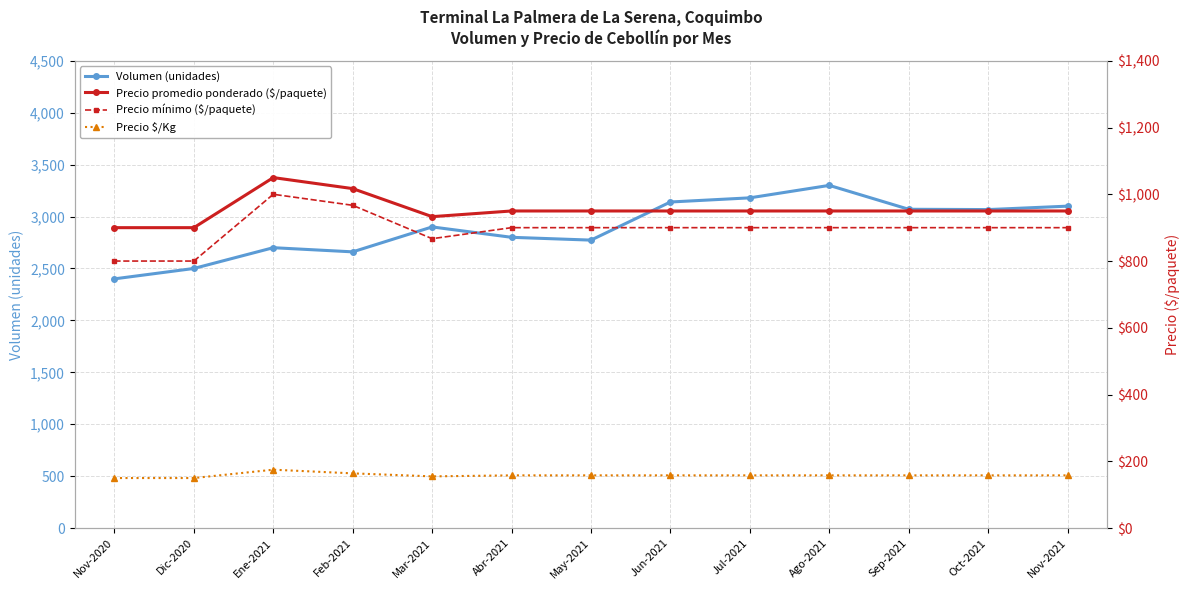

At how many categories does at least one series exceed 3071?

4